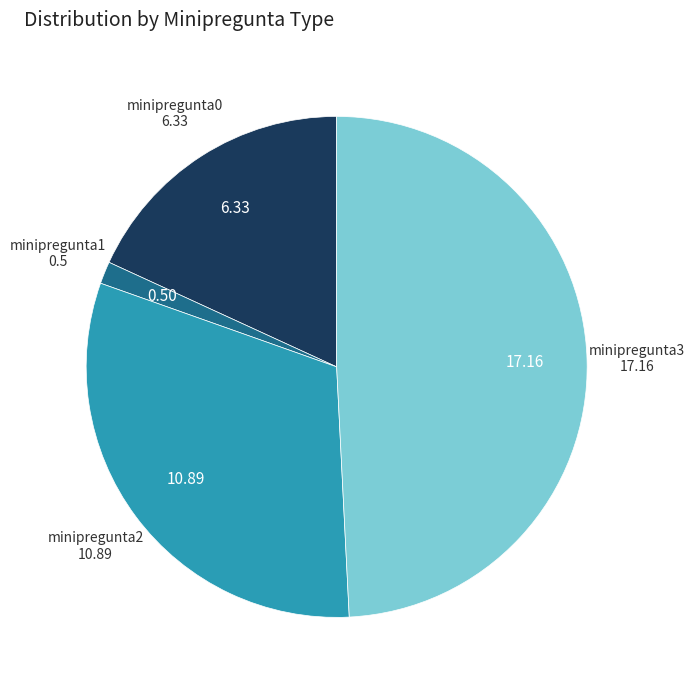

Does any single category account for the majority?

No